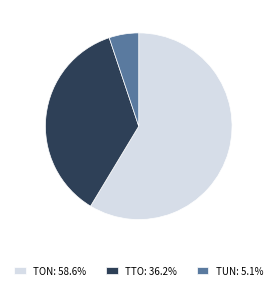

Approximately how many times larger is the value at TON: 58.6% compared to TTO: 36.2%?

1.6